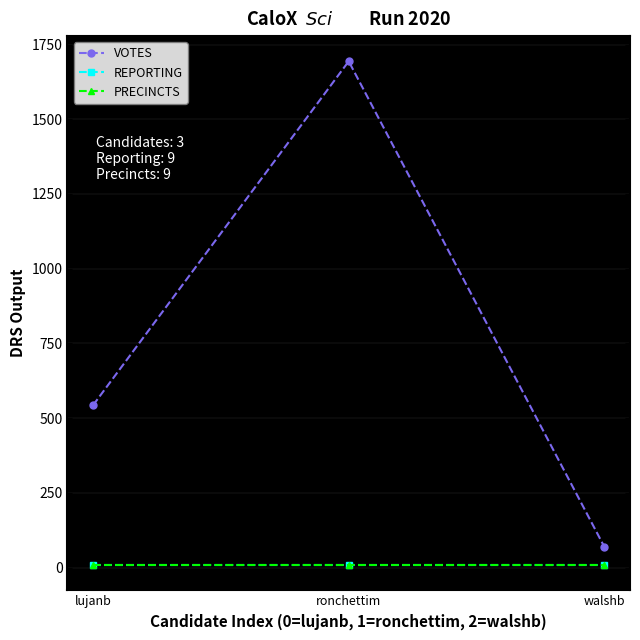

What position from the left is lujanb?

1